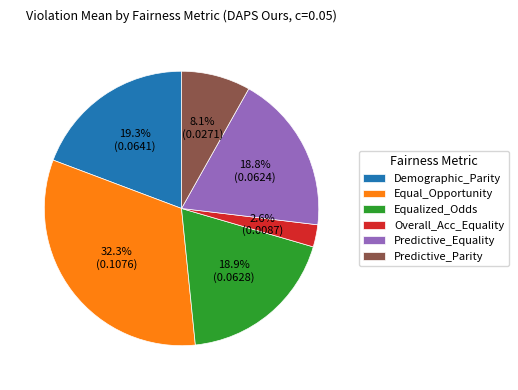

To the nearest percent, what percentage of the pie is Demographic_Parity?

19%